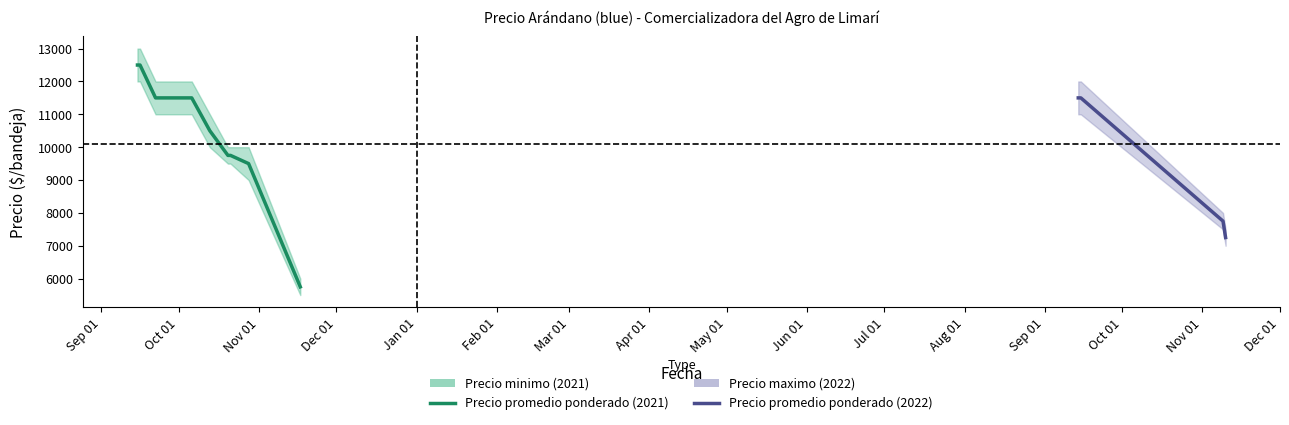

True or false: Precio promedio ponderado and Precio maximo cross at least once.

False